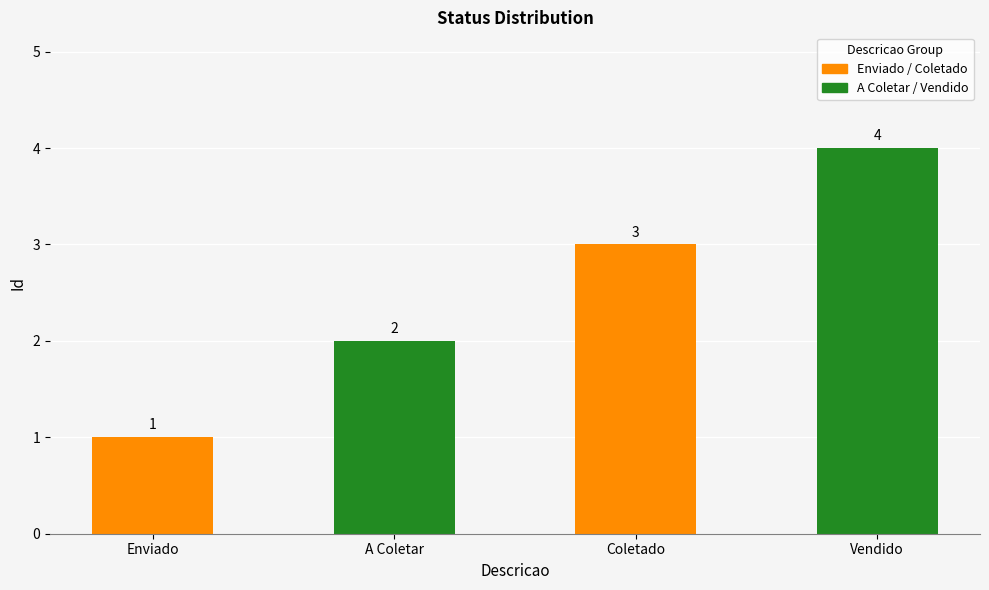

What is the change in value from A Coletar to Coletado?

+1